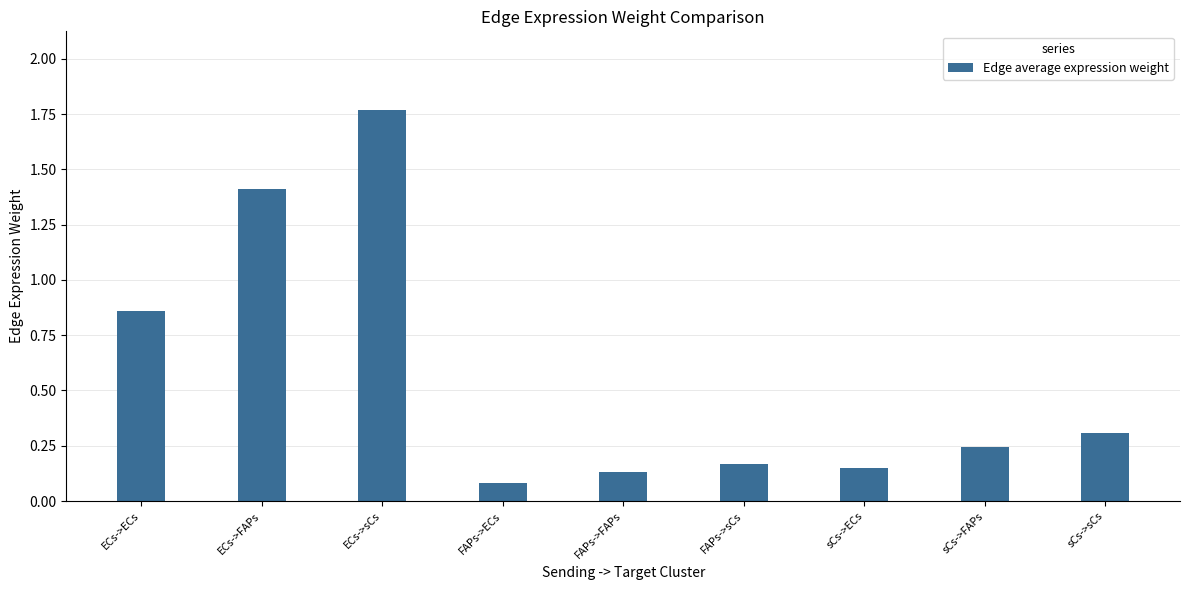

What is the label of the 6th bar from the left?

FAPs->sCs